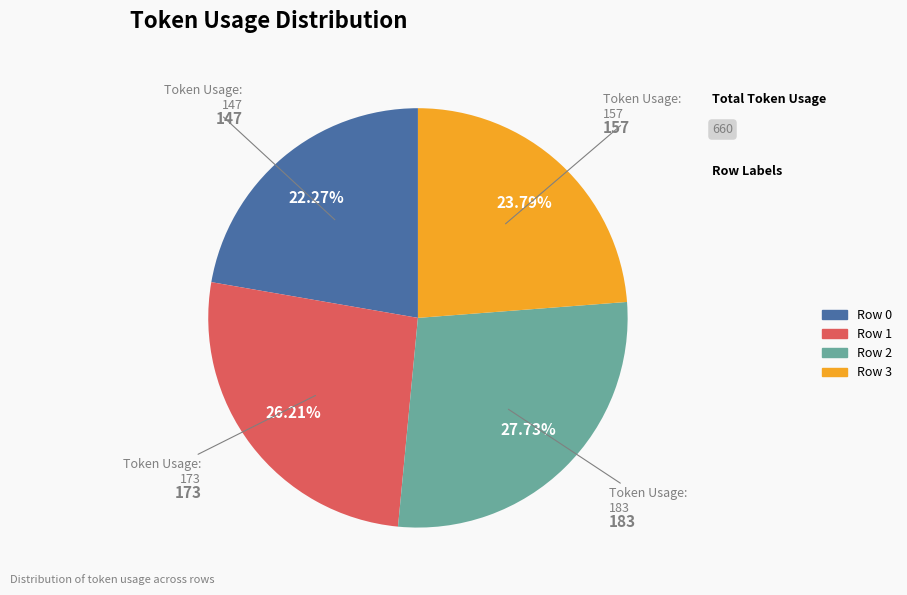

Rank the categories by value from highest to lowest.

Row 2, Row 1, Row 3, Row 0